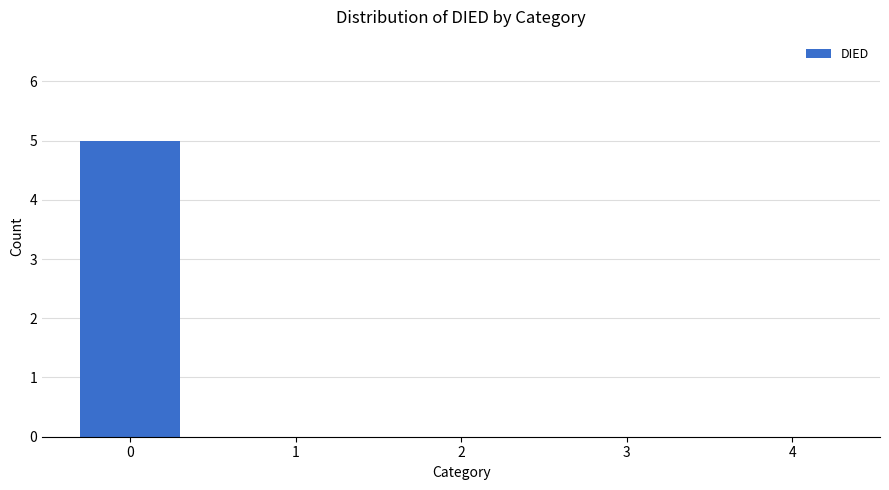

Reading right to left, what are all the values shown in this chart?

4=0	3=0	2=0	1=0	0=5